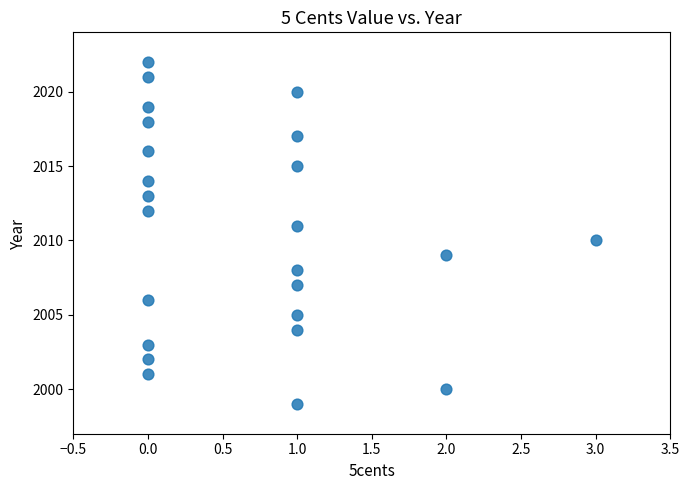

What is the range of X values (max minus min)?

3